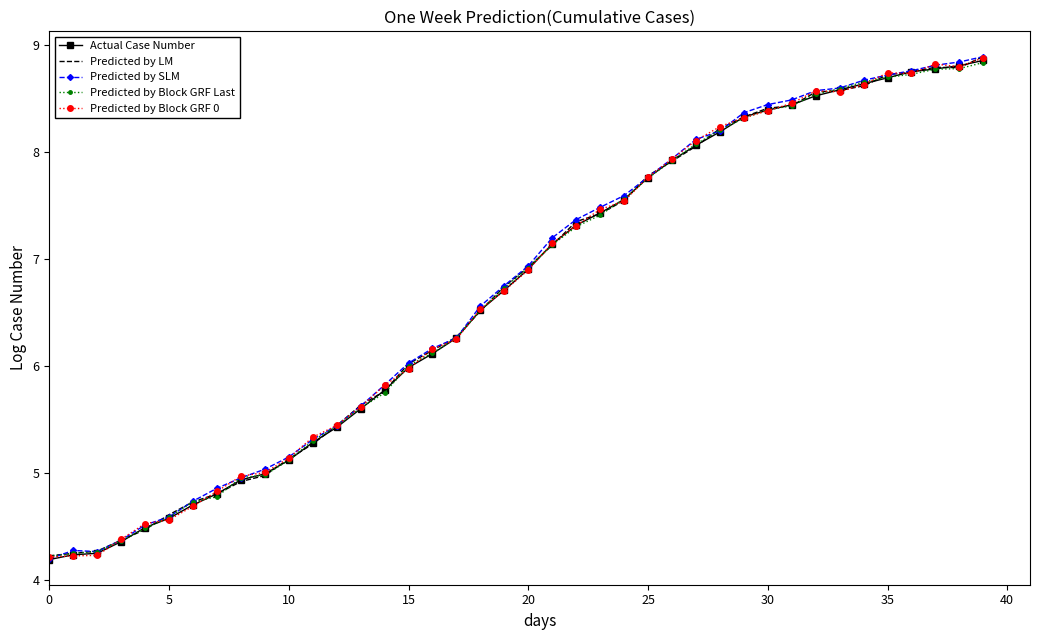

What is the label of the 28th point from the right?

12